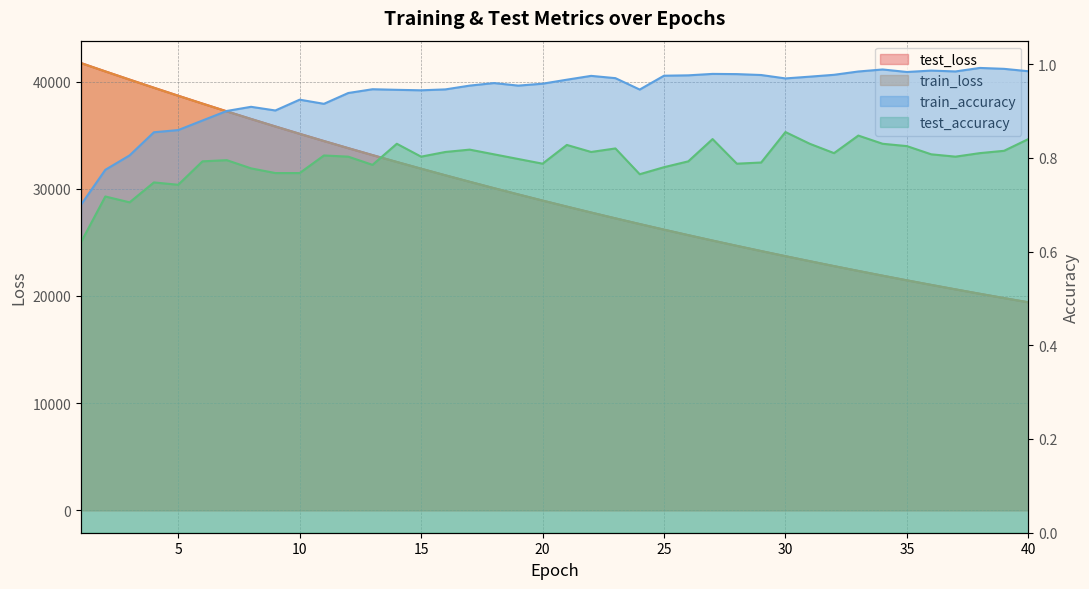

What is the sum of the test_accuracy values at 11 and 33?

1.7